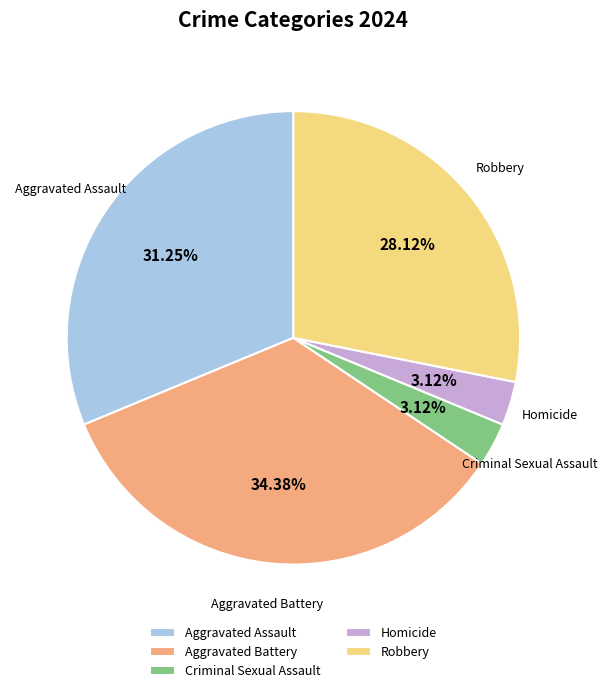

What is the ratio of the value at Aggravated Battery to the value at Homicide?

11.0